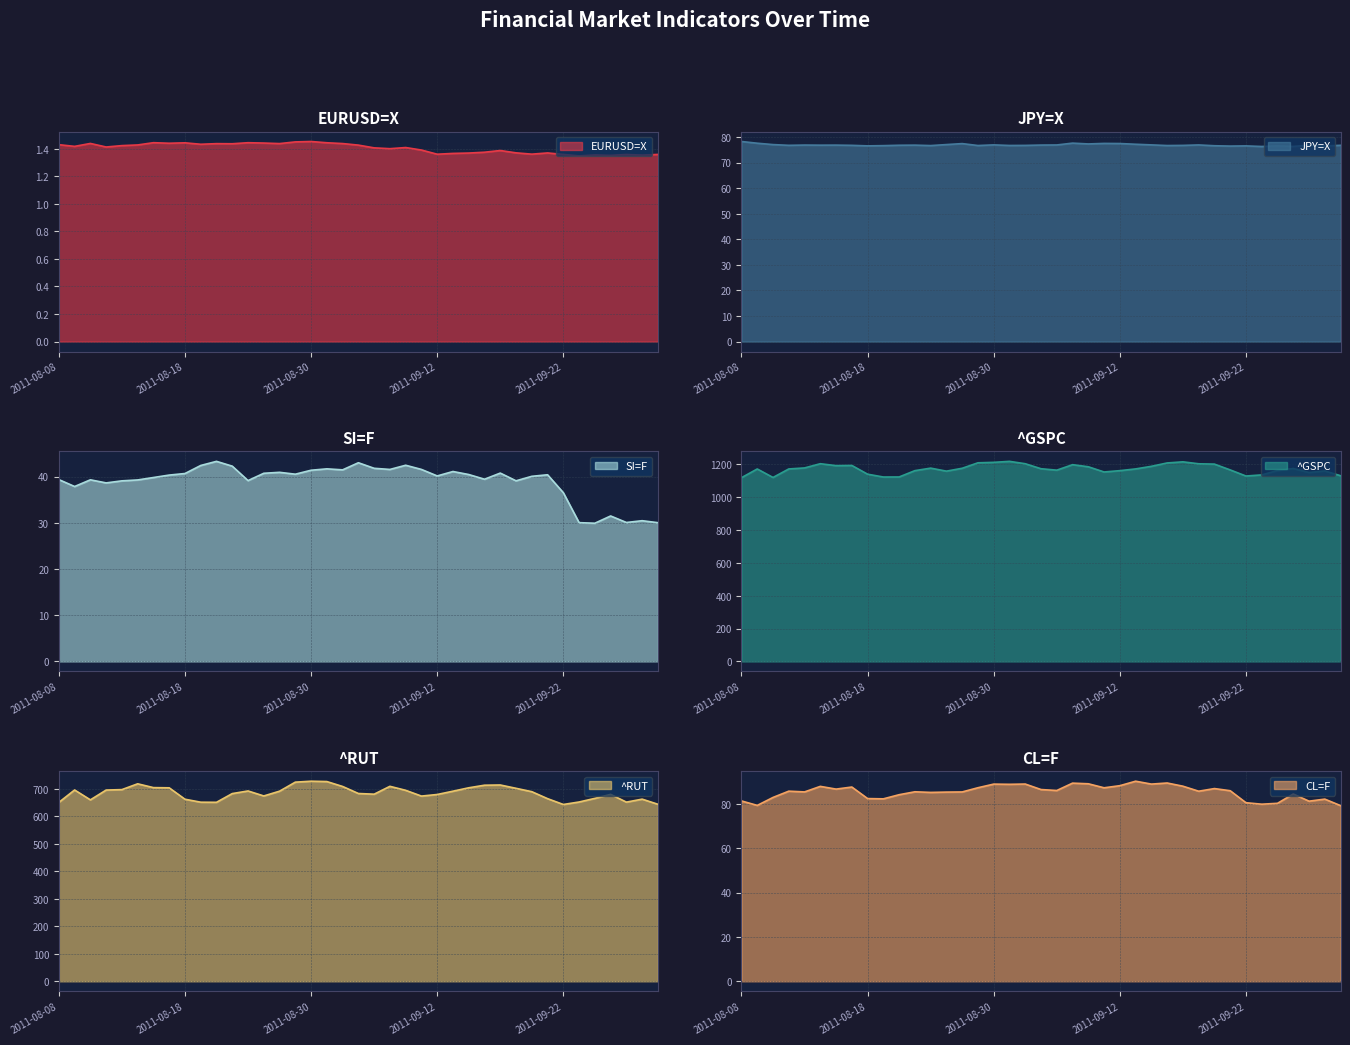

What is the label of the 1st point from the left?

2011-08-08